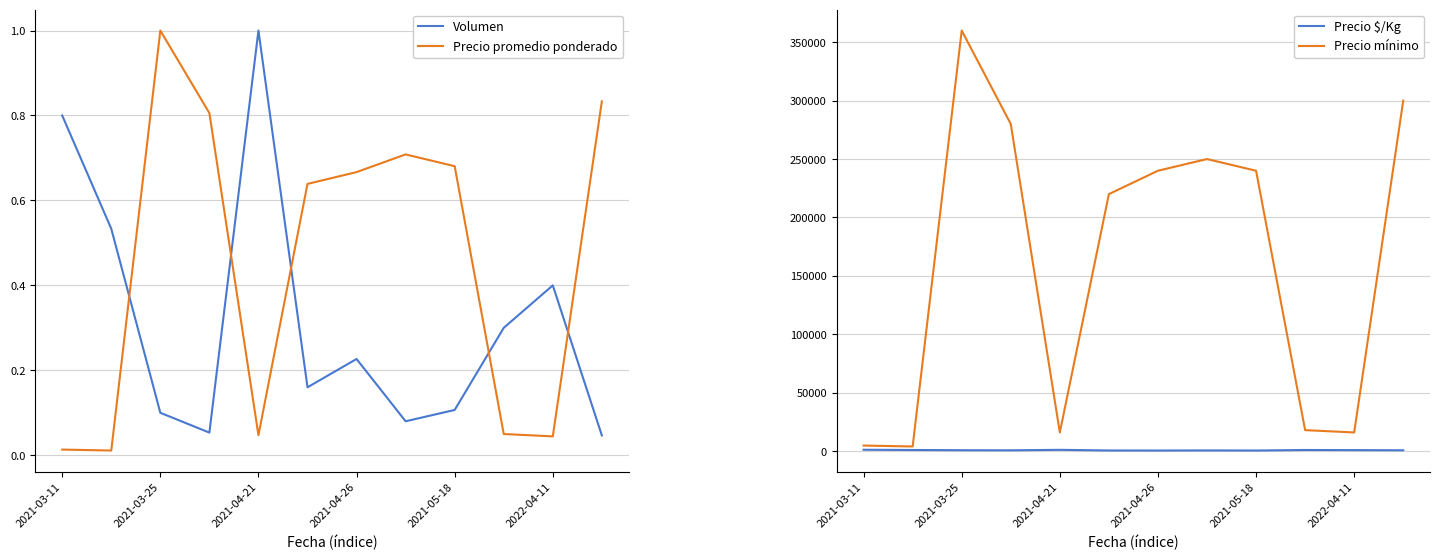

After their last crossing, which series has the higher values: Precio promedio ponderado or Volumen?

Precio promedio ponderado